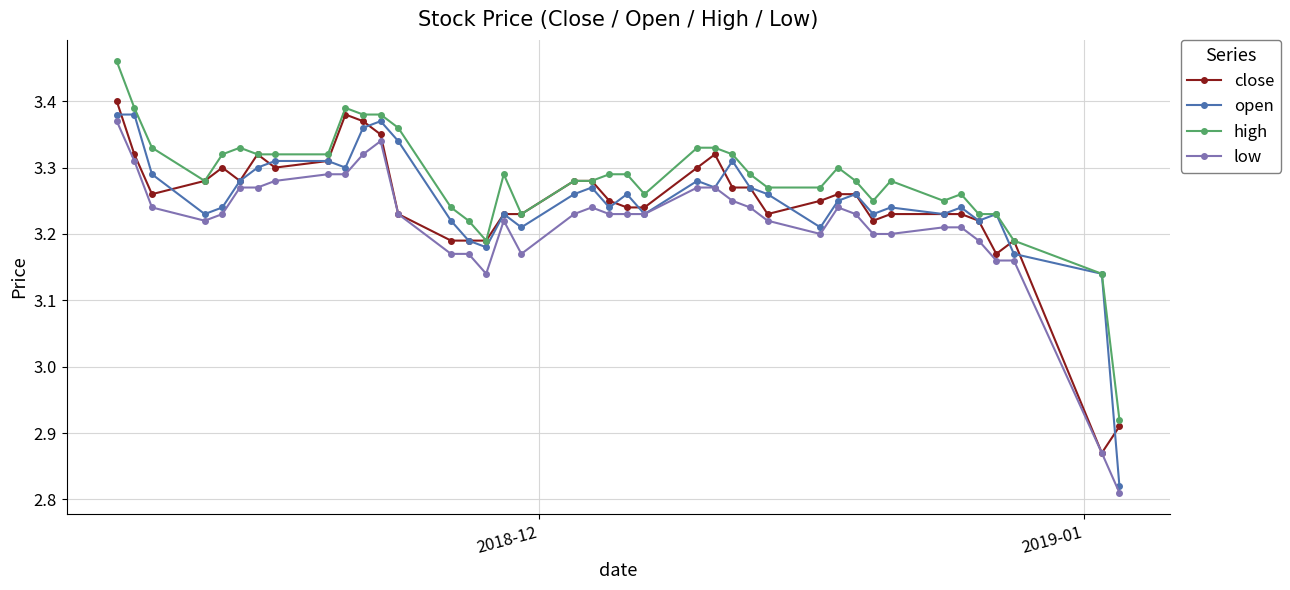

Which series has the largest total across all categories?

high